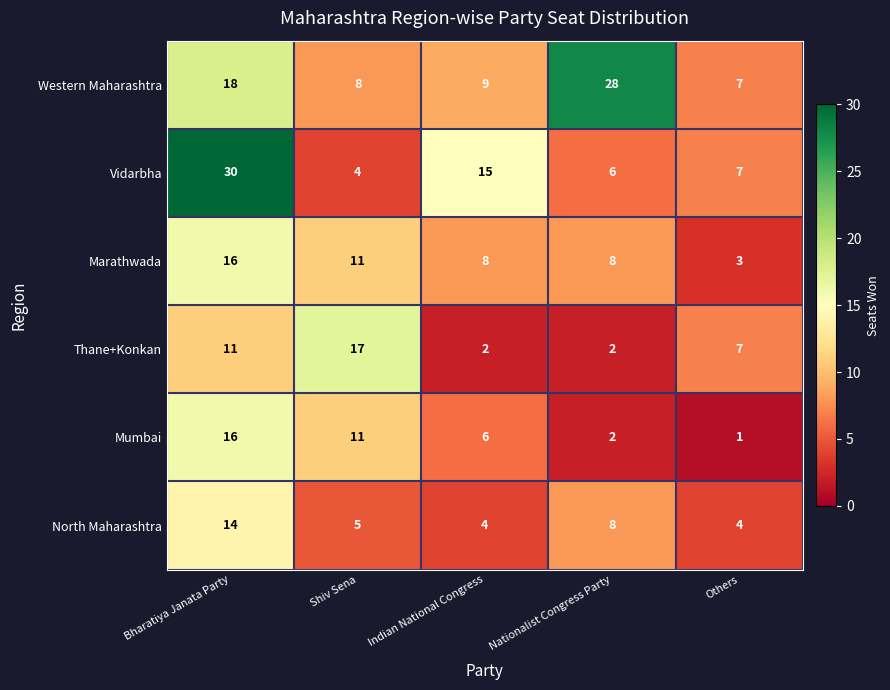

What is the minimum value shown in the chart?

1